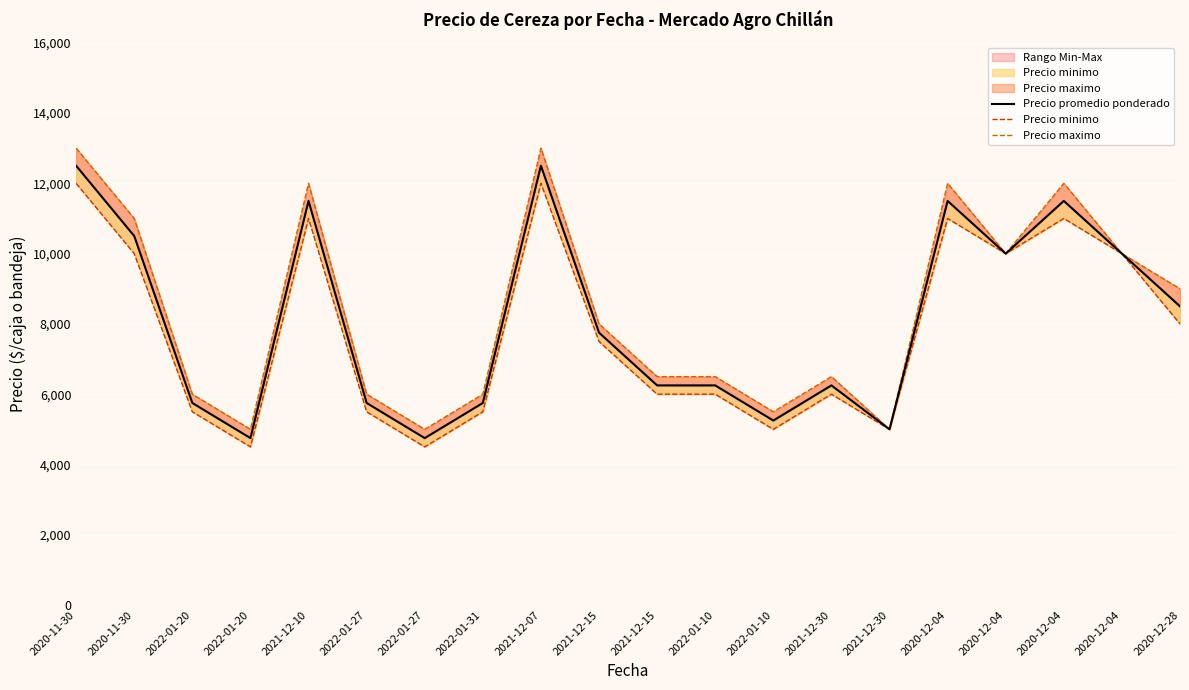

How many interior local valleys does the Precio promedio ponderado series have?

5